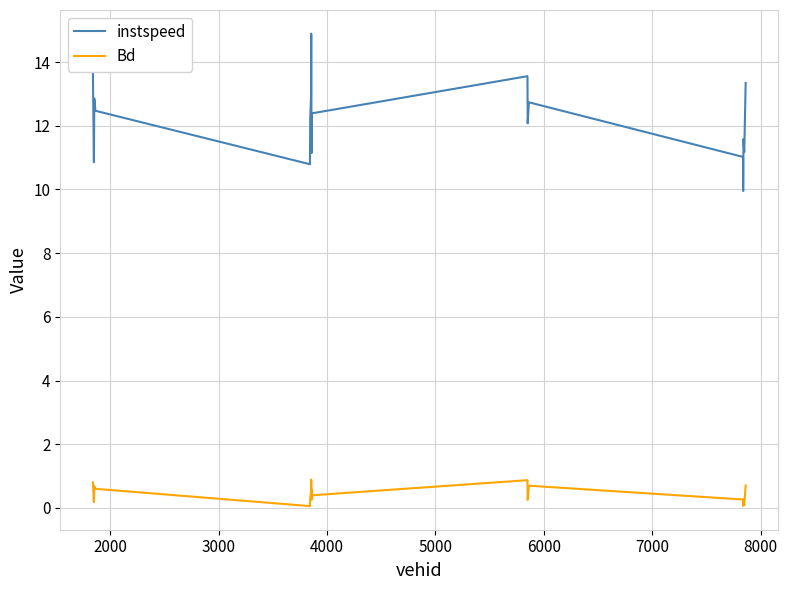

Does the chart display data point markers on the line(s)?

No